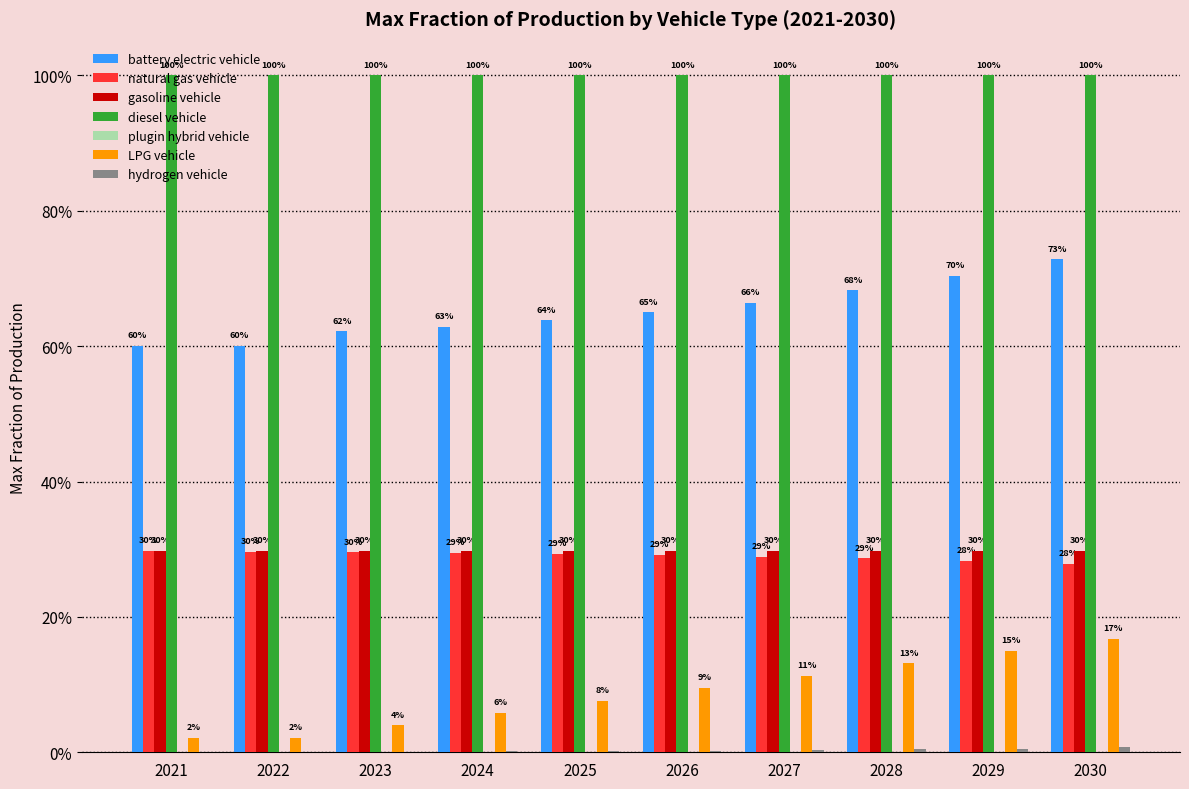

Is the value of battery electric vehicle at 2026 greater than the value of LPG vehicle at 2022?

Yes